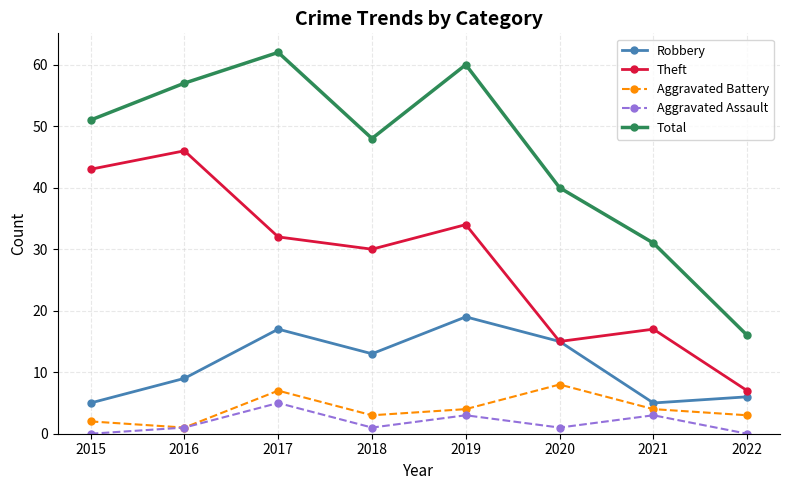

True or false: Total and Aggravated Assault intersect in this chart.

False